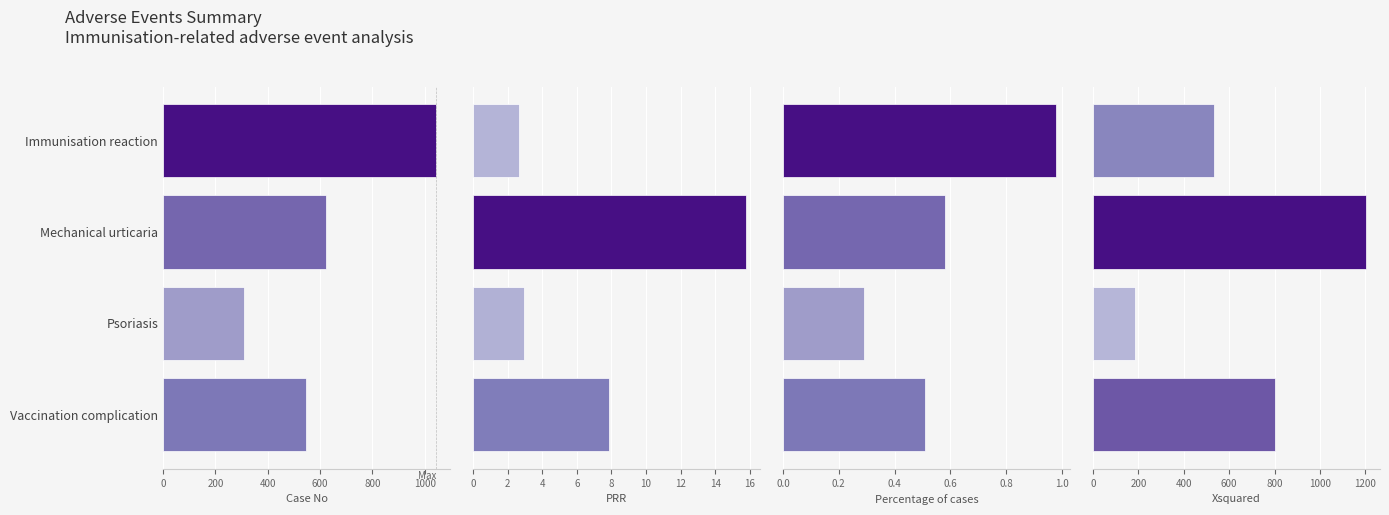

What is the total value across all series at Psoriasis?

497.1